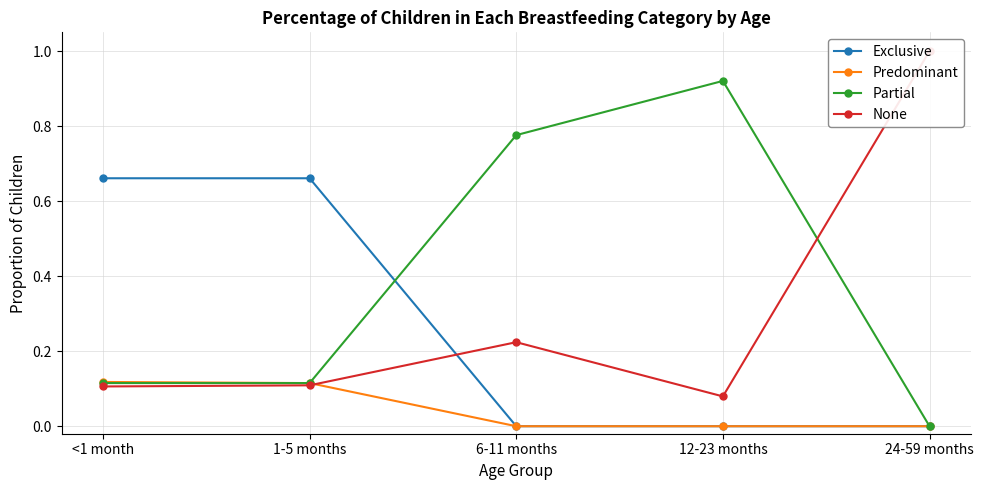

Where is the first local maximum for None?

6-11 months